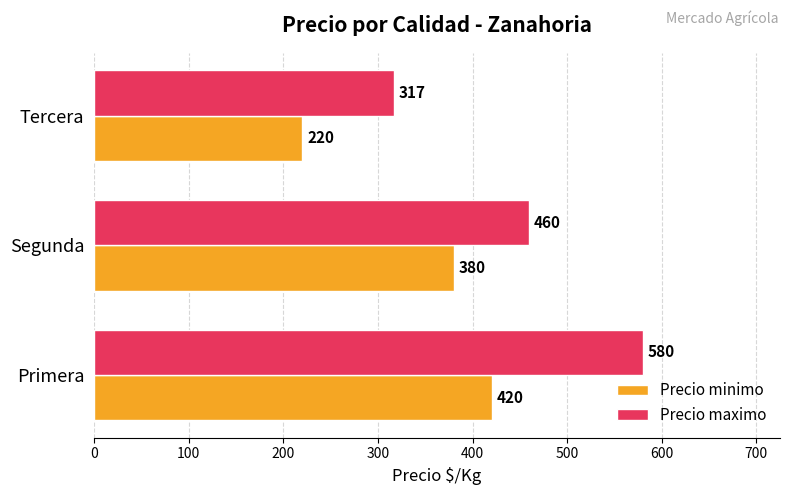

What is the minimum value for Precio minimo?

220